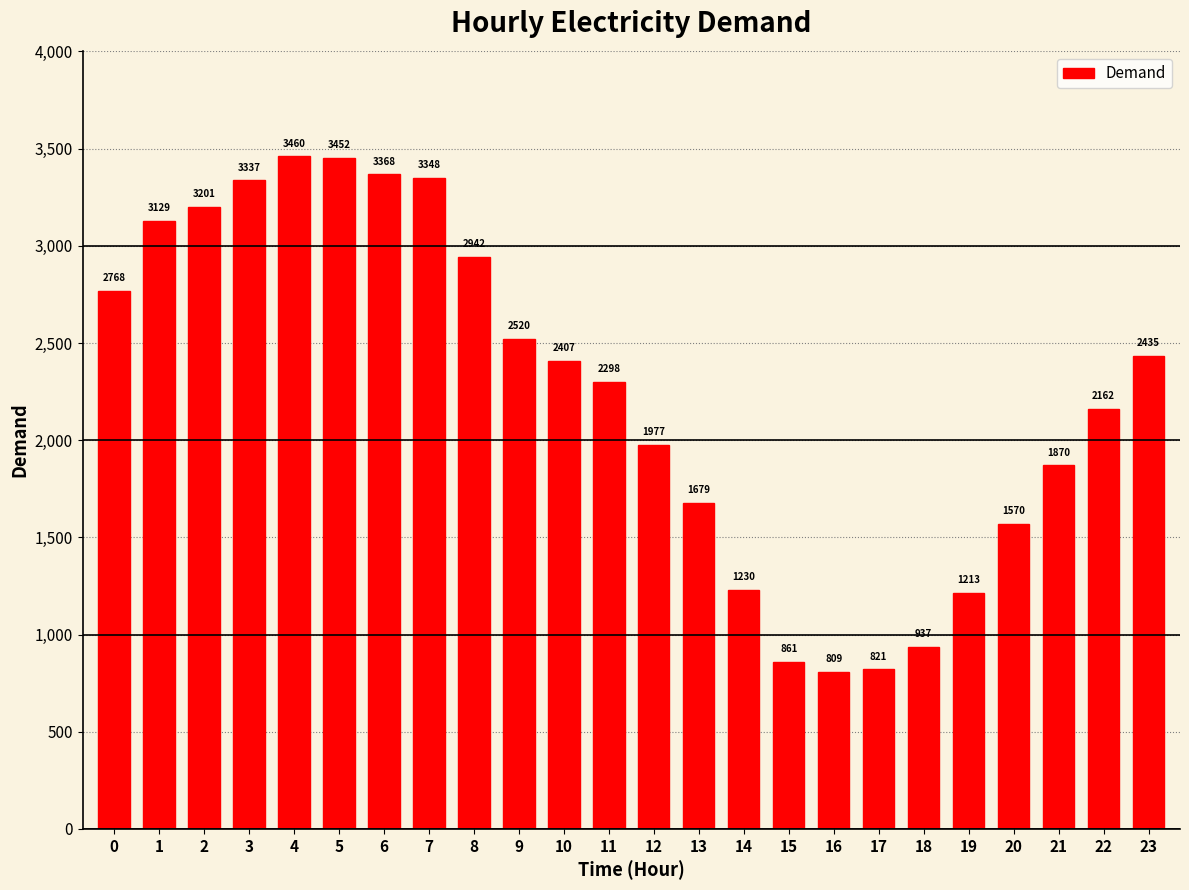

Reading left to right, extract all data points from this chart.

0=2768	1=3129	2=3201	3=3337	4=3460	5=3452	6=3368	7=3348	8=2942	9=2520	10=2407	11=2298	12=1977	13=1679	14=1230	15=861	16=809	17=821	18=937	19=1213	20=1570	21=1870	22=2162	23=2435